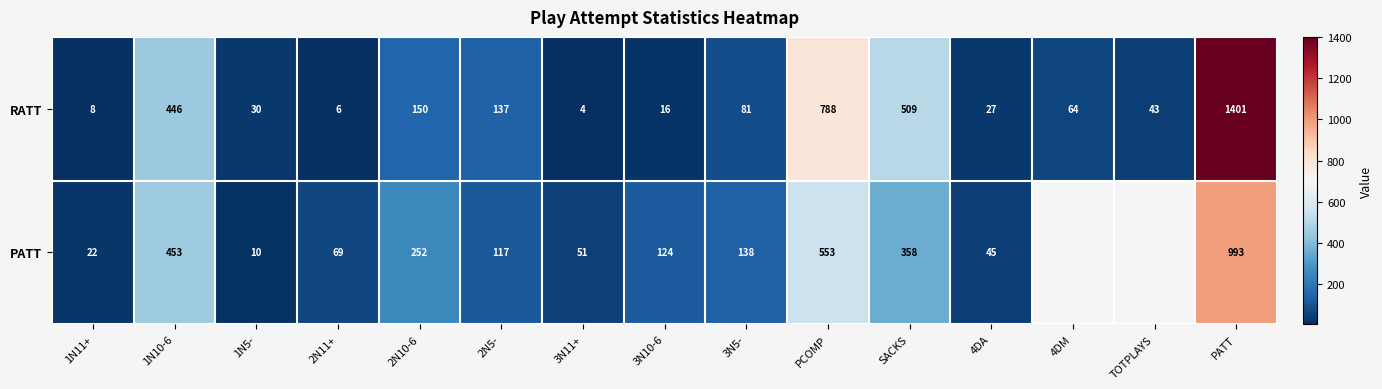

At which label is RATT closest to 702?

PCOMP